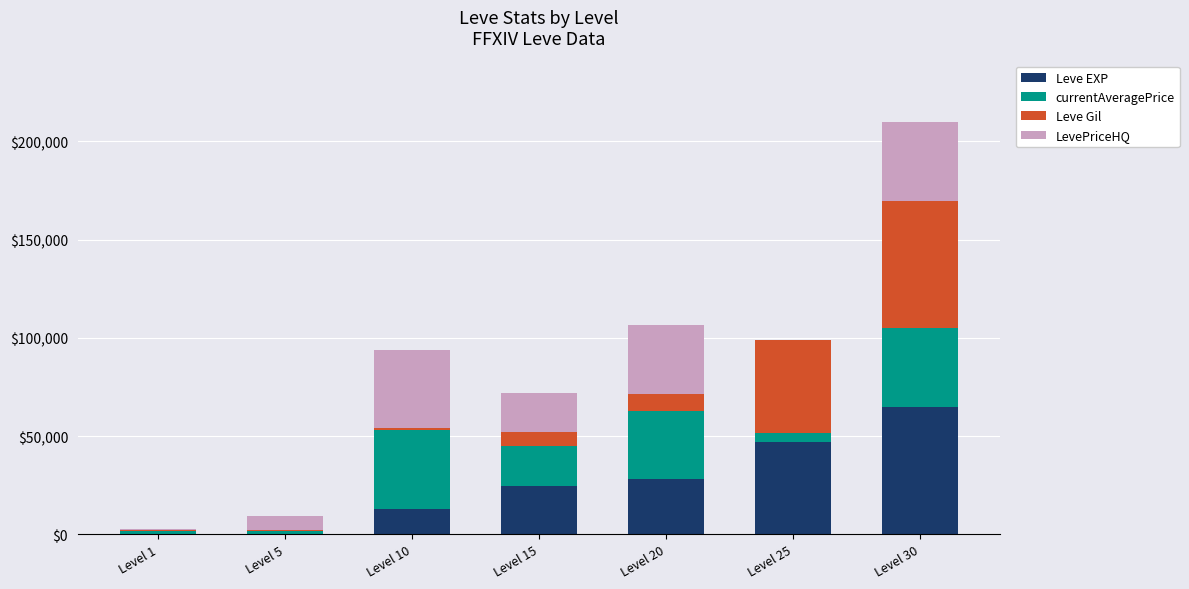

What are all the series names shown in the legend?

Leve EXP, currentAveragePrice, Leve Gil, LevePriceHQ